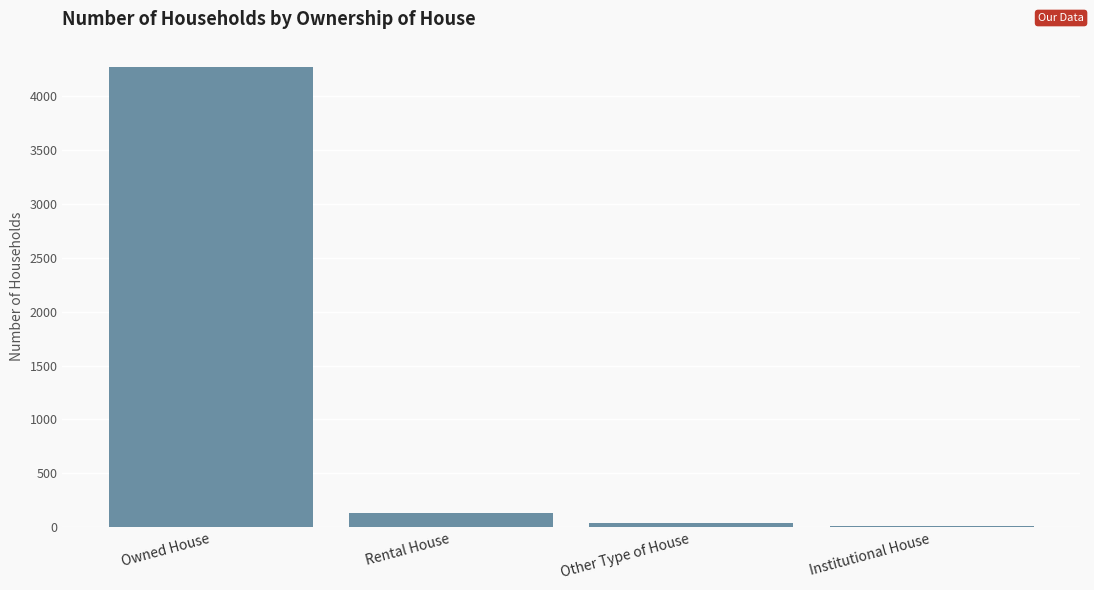

Are the bars grouped side by side (vs. stacked)?

No